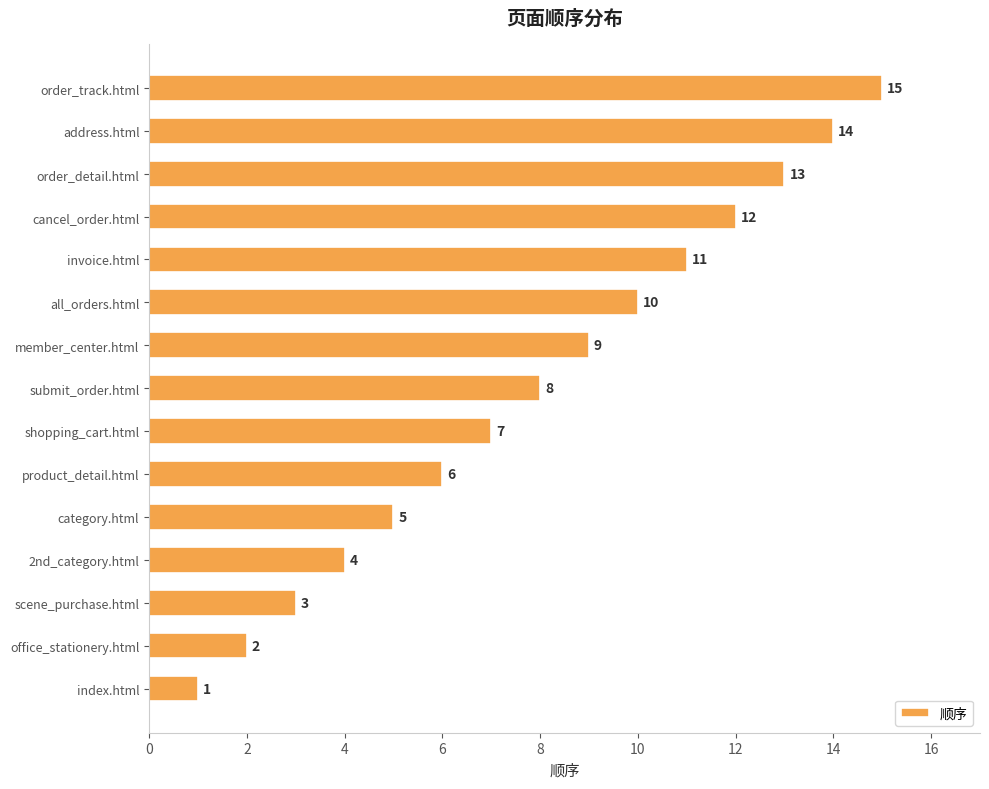

Which has a higher value, index.html or scene_purchase.html?

scene_purchase.html